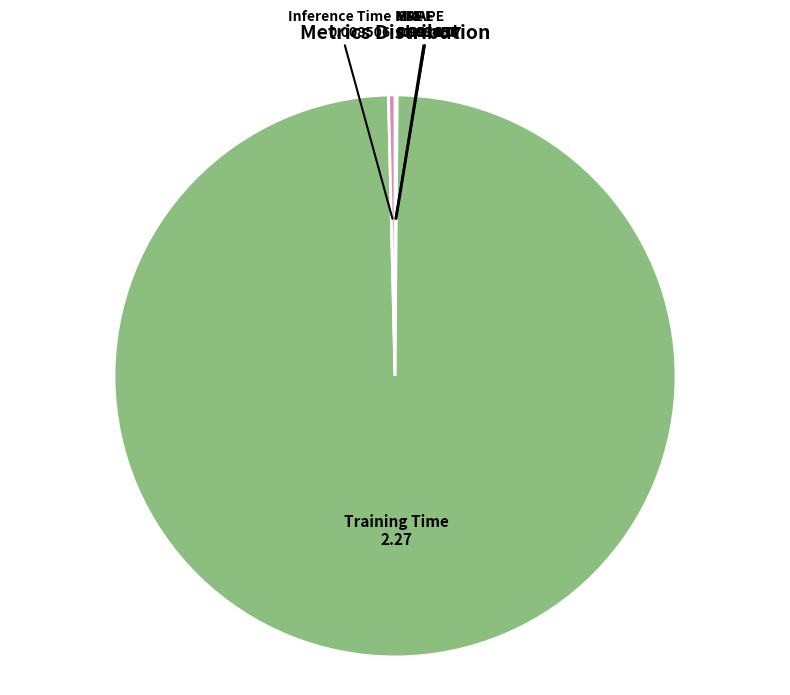

True or false: Training Time accounts for 89% of the total.

False